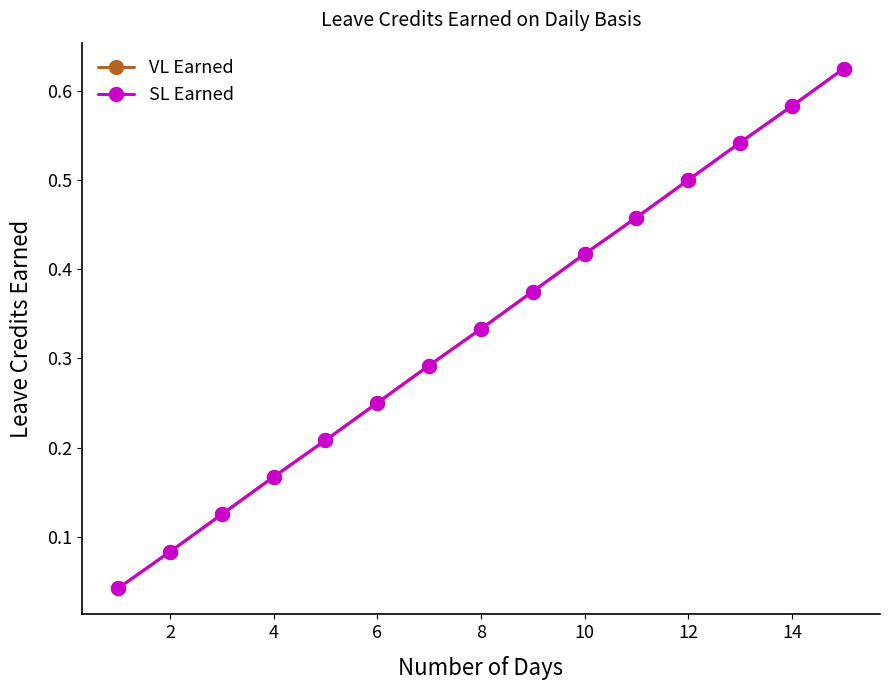

True or false: SL Earned and VL Earned intersect in this chart.

False